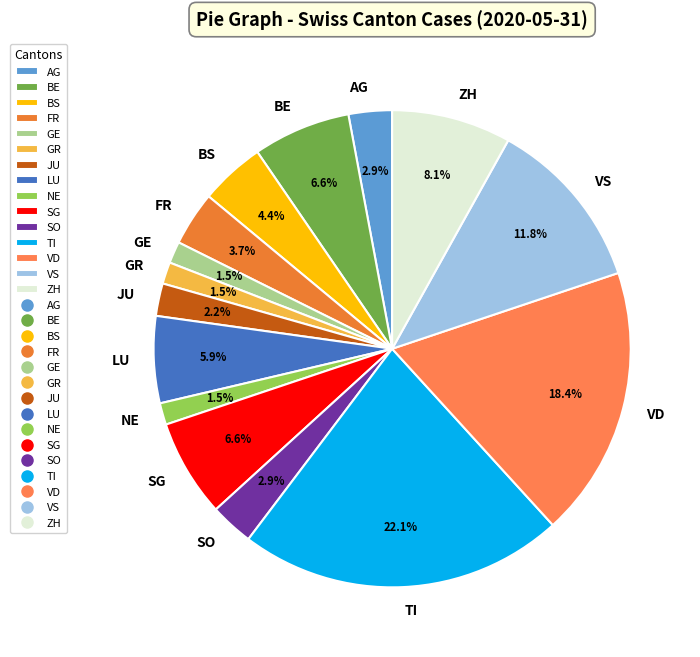

Which has a higher value, ZH or VD?

VD